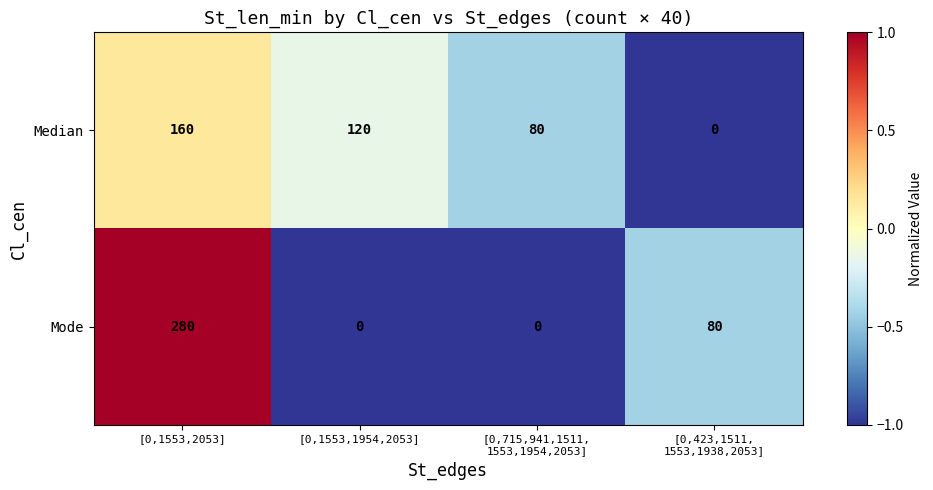

Reading left to right, transcribe all the data shown in this chart.

Median: 160	120	80	0
Mode: 280	0	0	80